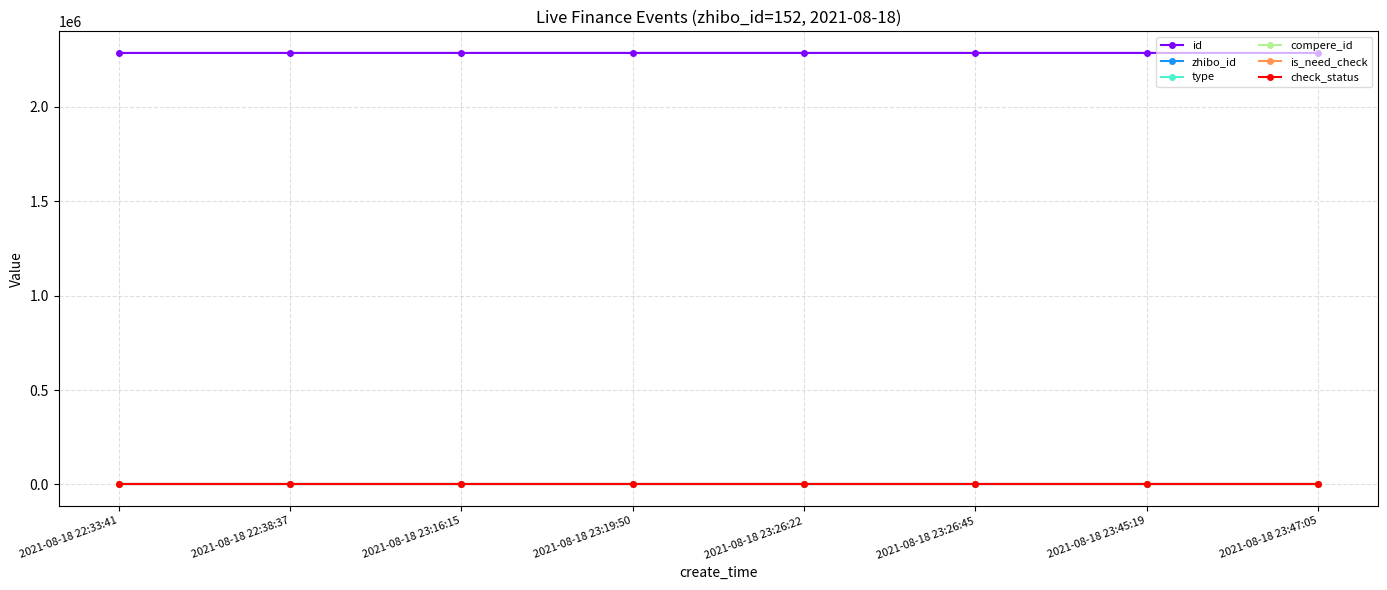

Is this an area chart (filled region under the line)?

No